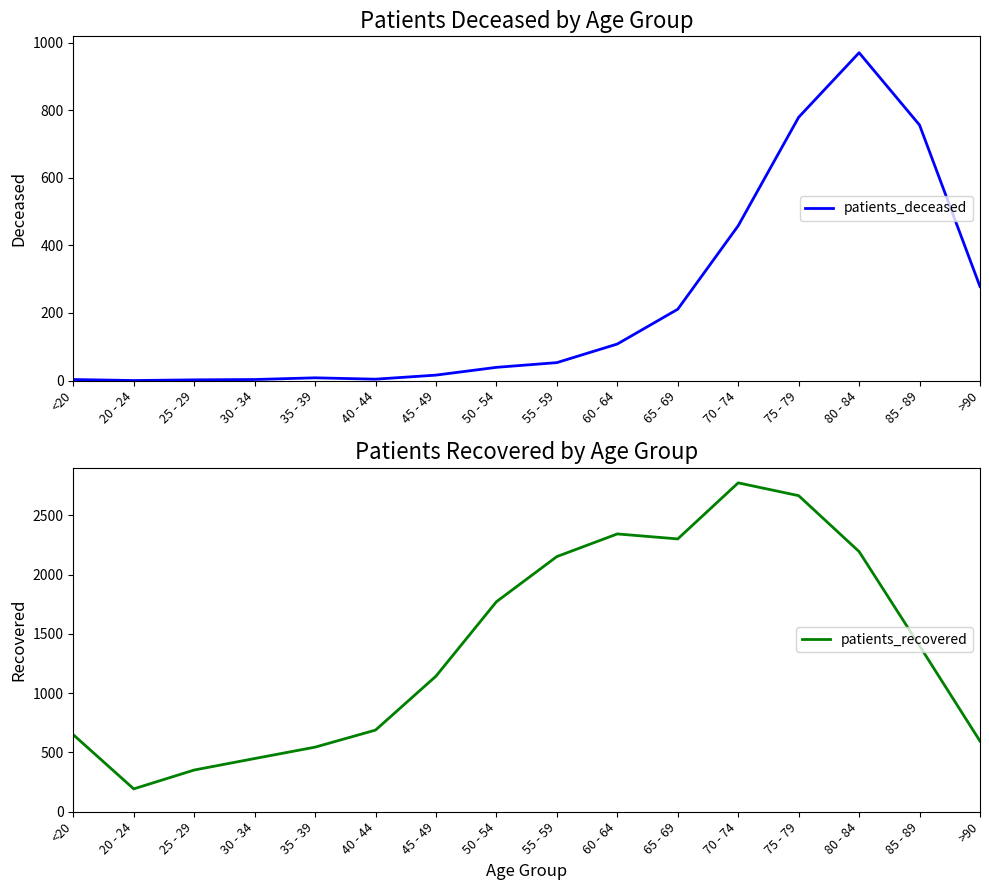

True or false: patients_recovered and patients_deceased intersect in this chart.

False